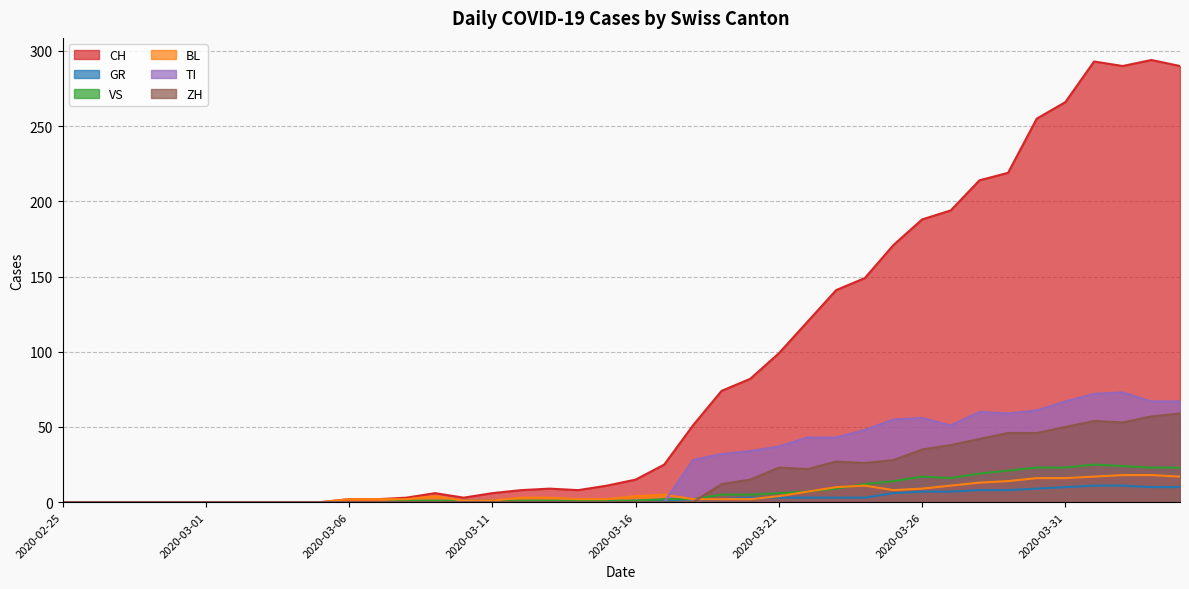

True or false: CH and BL intersect in this chart.

False